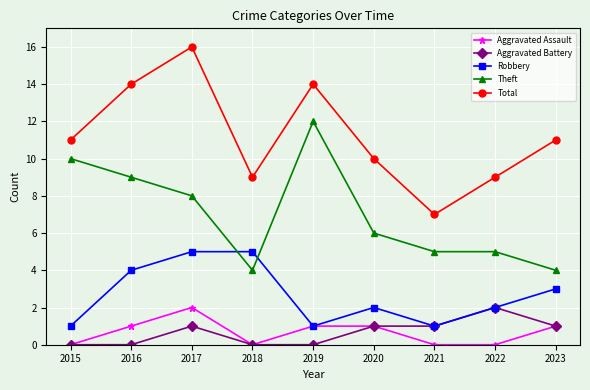

Which category has the lowest value in the Total series?

2021